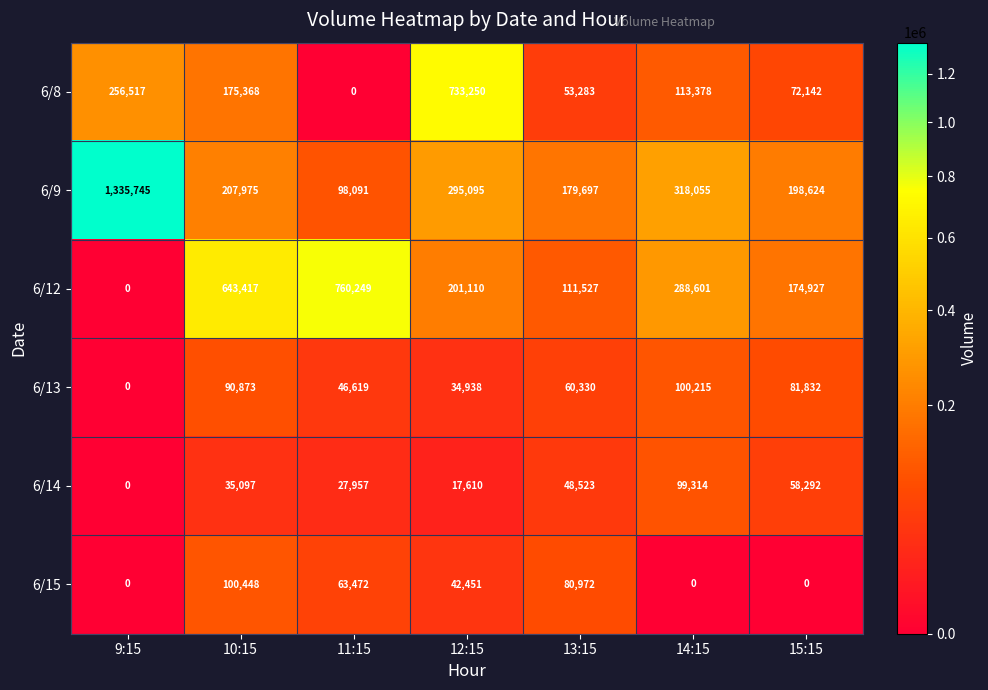

Where does the 6/12 series first go above 201110?

10:15